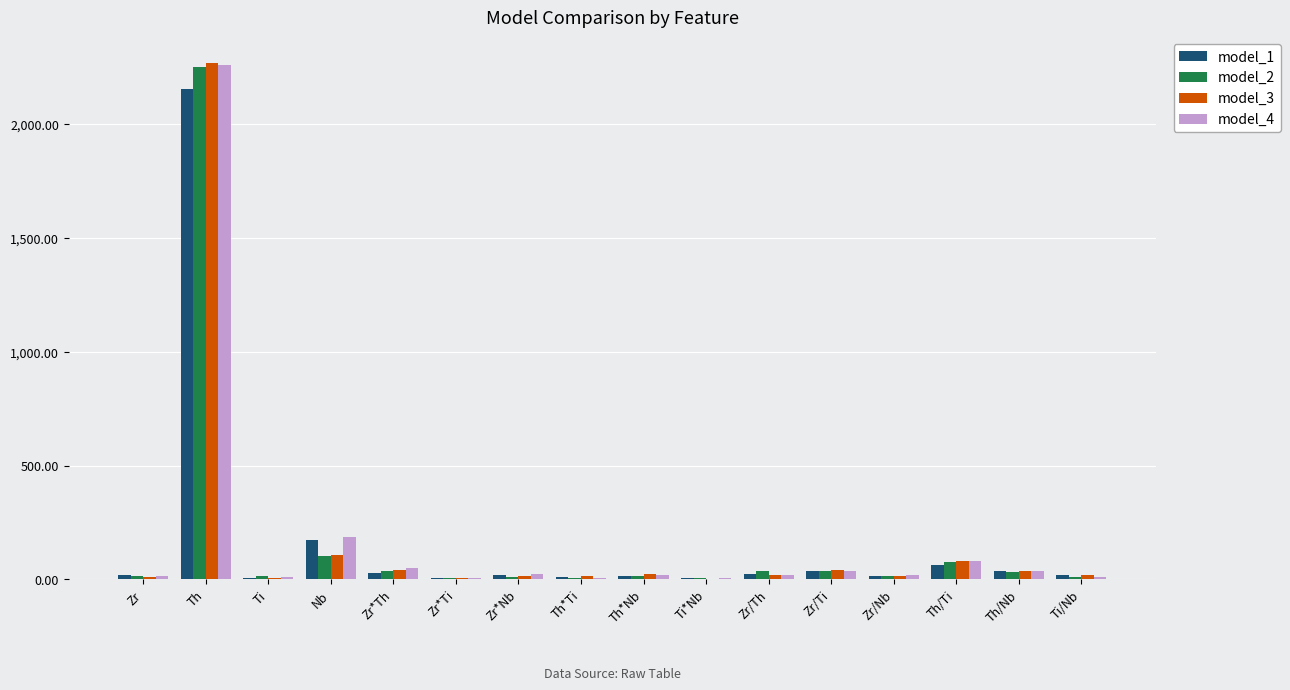

Which category has the highest value in the model_2 series?

Th